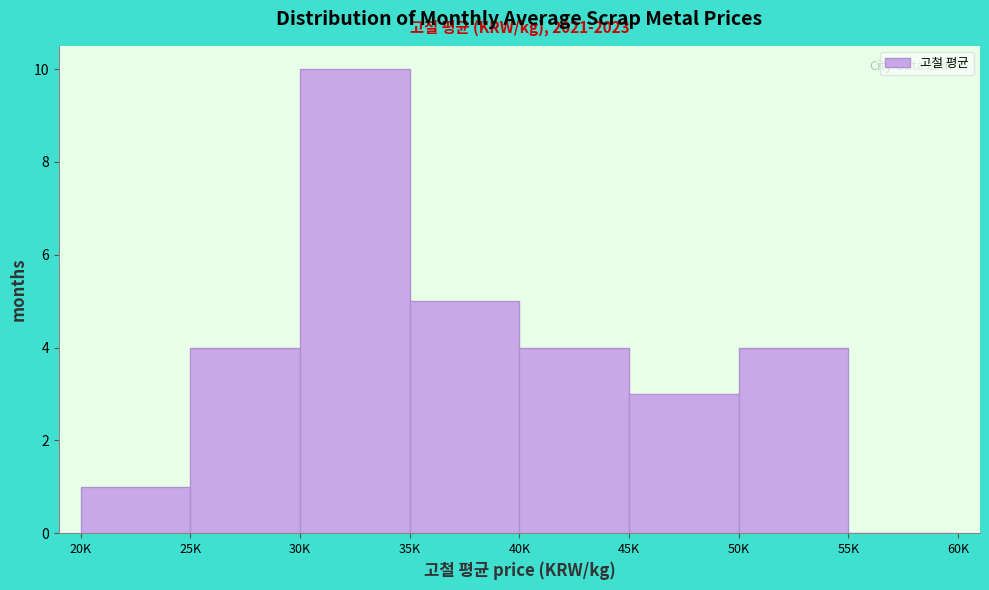

Reading left to right, extract all data points from this chart.

20K=1	25K=4	30K=10	35K=5	40K=4	45K=3	50K=4	55K=0